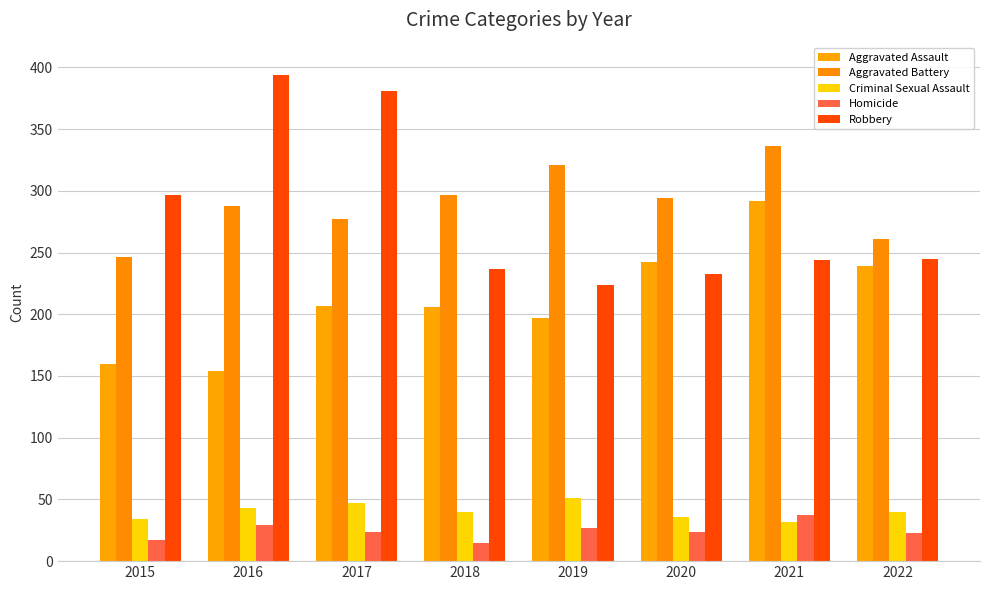

The value of Aggravated Battery at 2017 is 277. True or false?

True